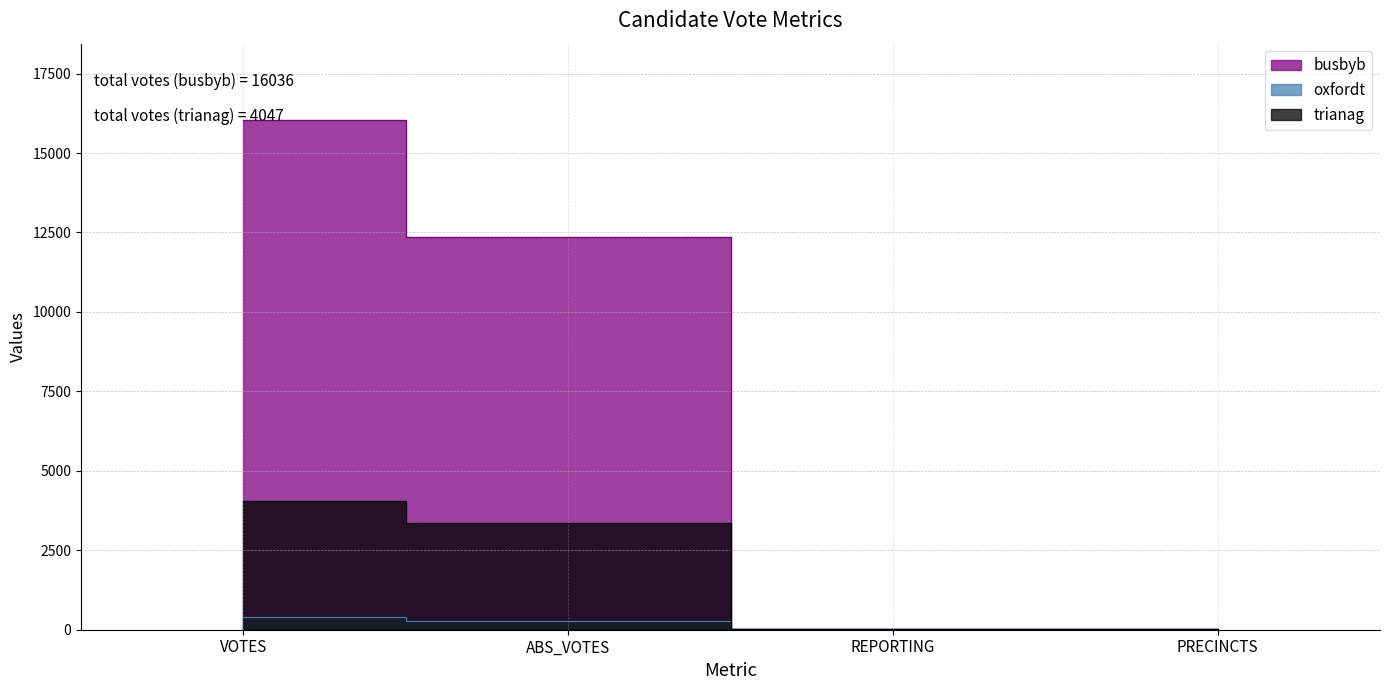

Which category has the highest value in the busbyb series?

VOTES